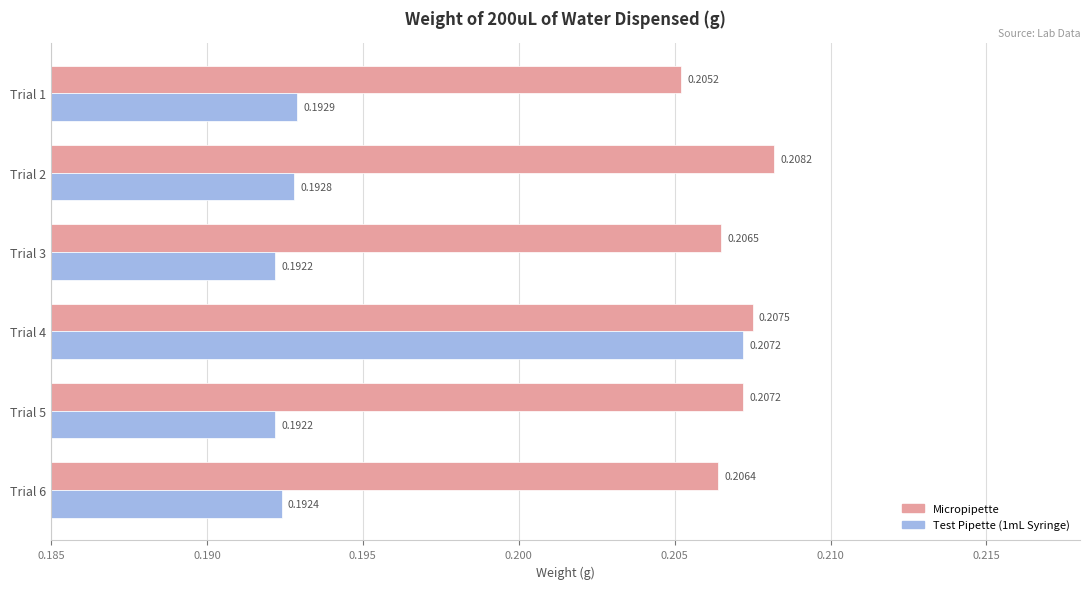

What is the sum of the Micropipette values at Trial 2 and Trial 5?

0.4